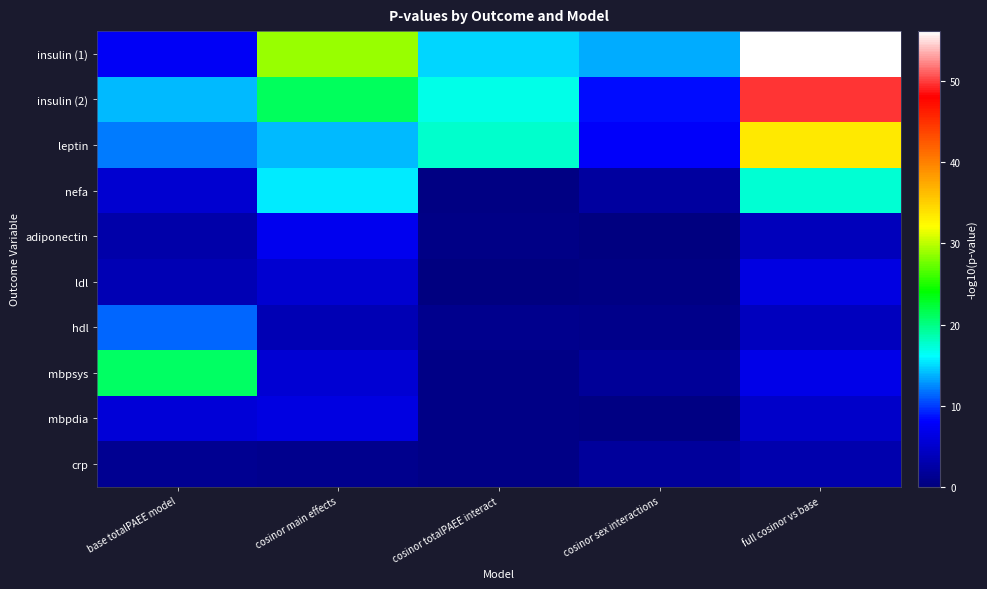

What is the greatest value displayed?

56.2